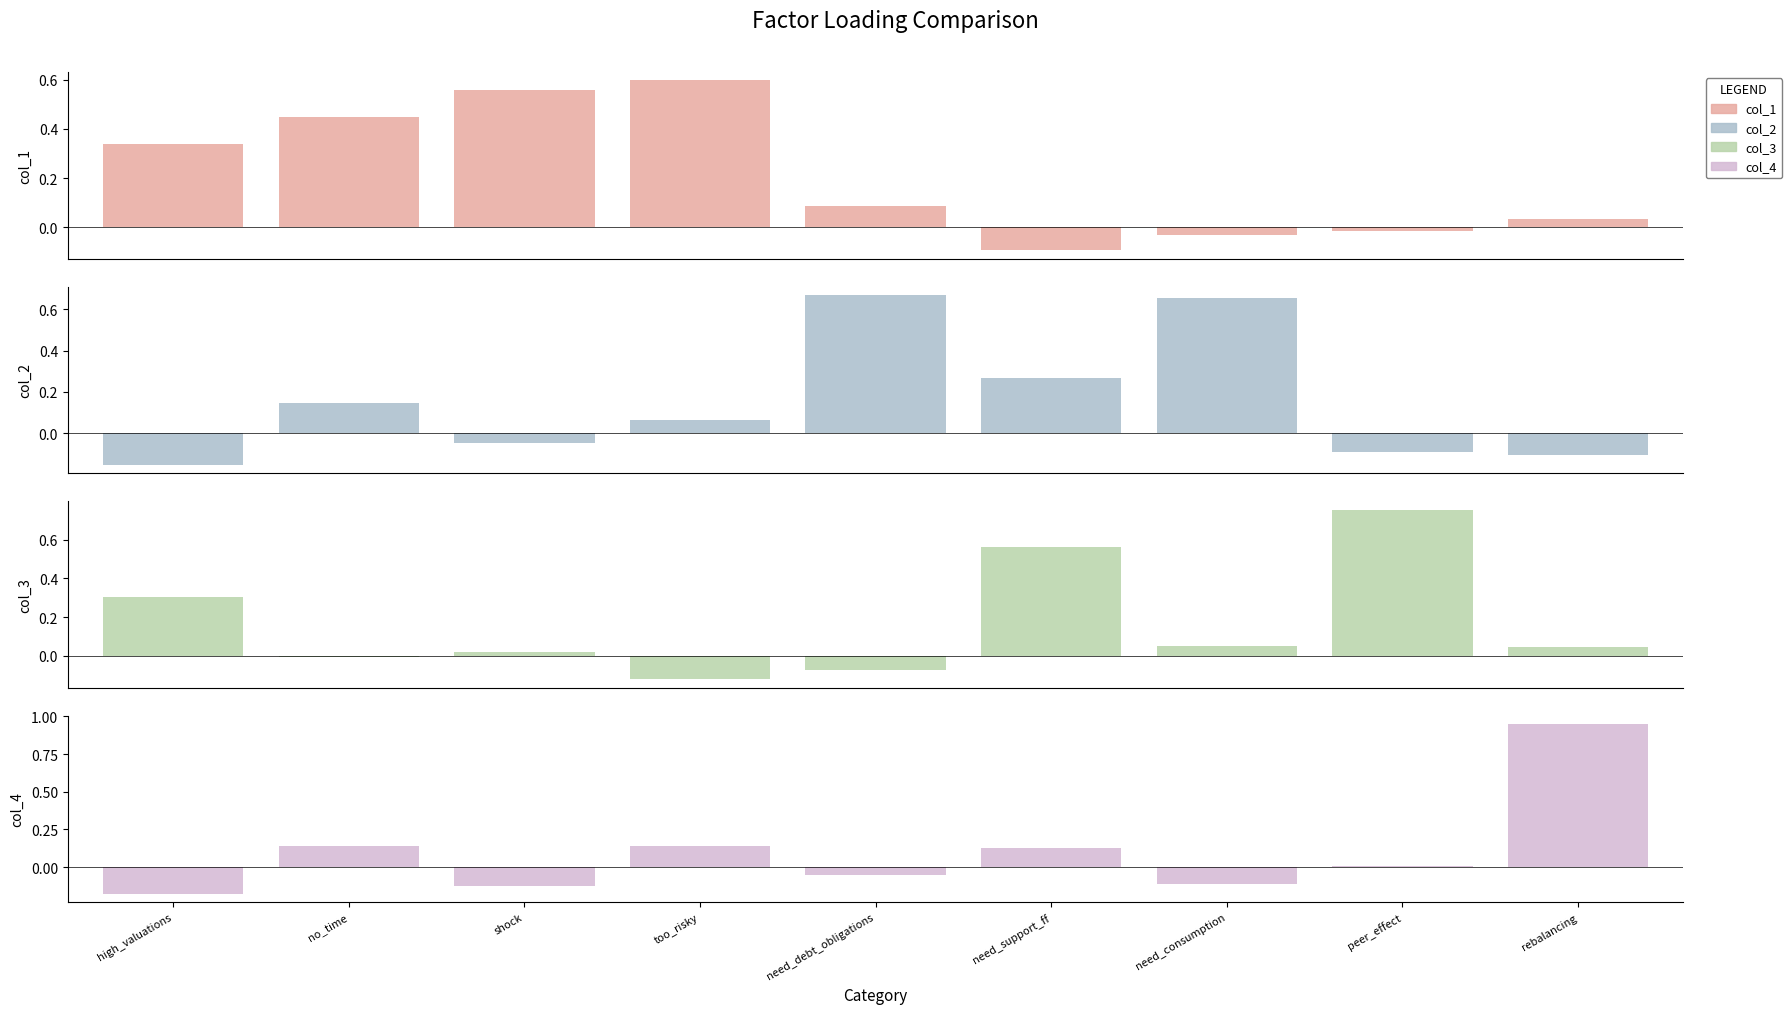

Rank the categories by col_1 value from highest to lowest.

too_risky, shock, no_time, high_valuations, need_debt_obligations, rebalancing, peer_effect, need_consumption, need_support_ff